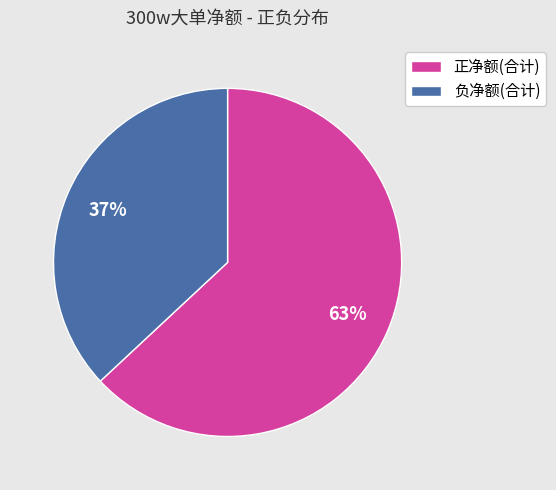

Rank the categories by value from highest to lowest.

正净额(合计), 负净额(合计)